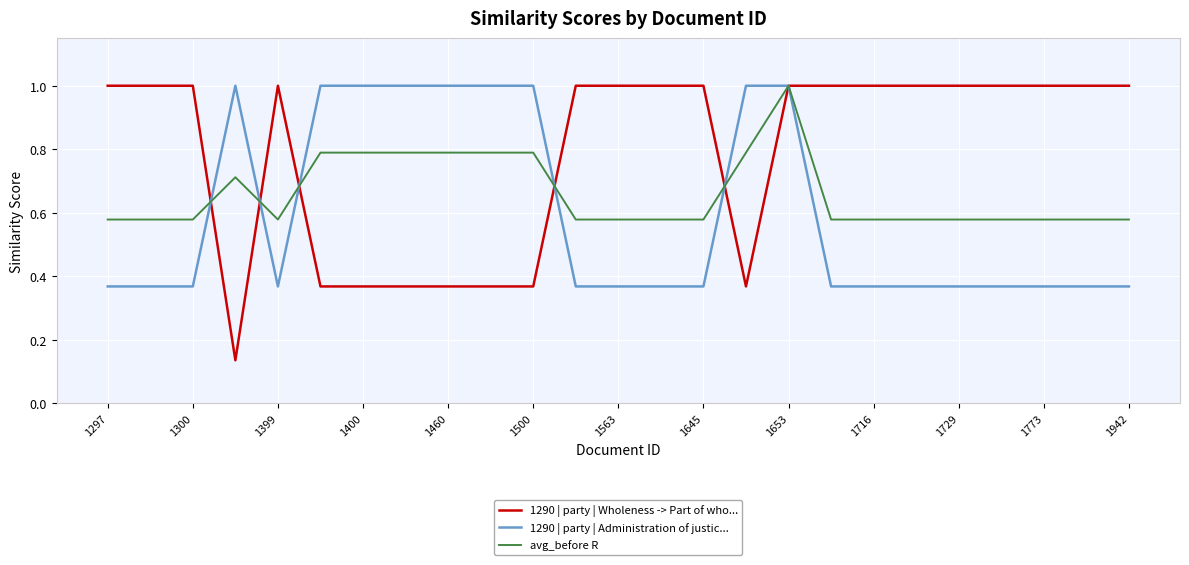

At how many categories does at least one series exceed 0?

25